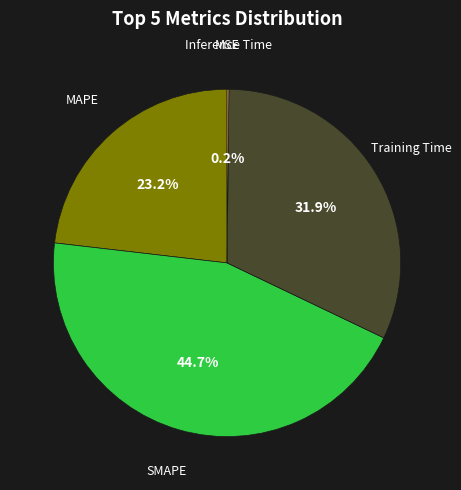

What is the ratio of the value at SMAPE to the value at MAPE?

1.9